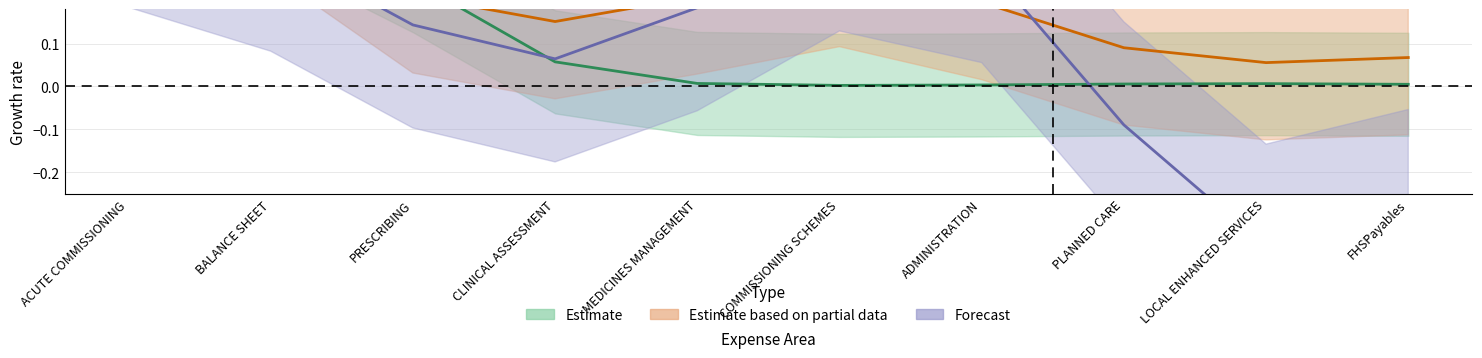

At which label is Forecast closest to 0?

CLINICAL ASSESSMENT